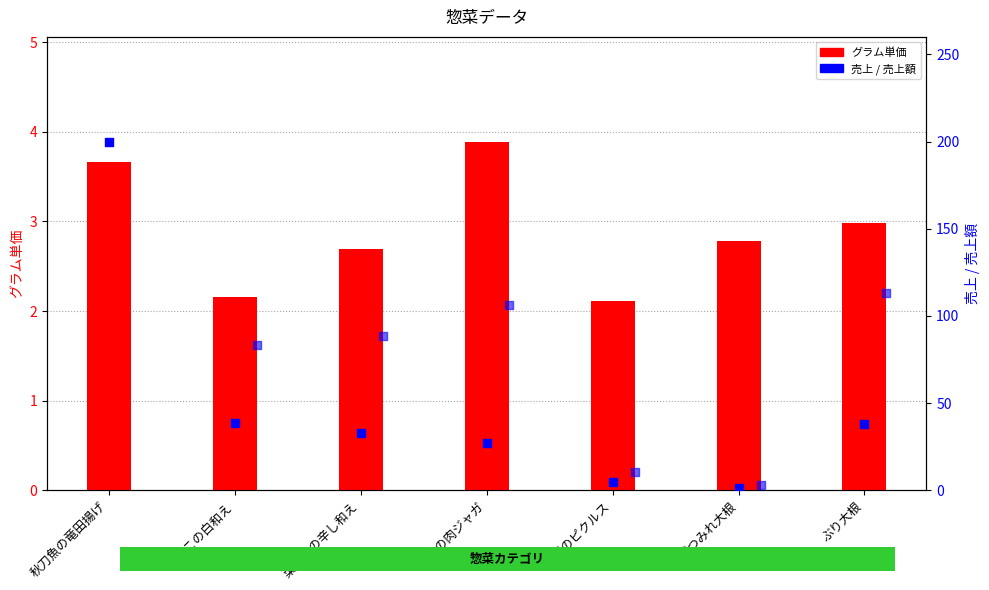

Which series has the largest total across all categories?

売上額